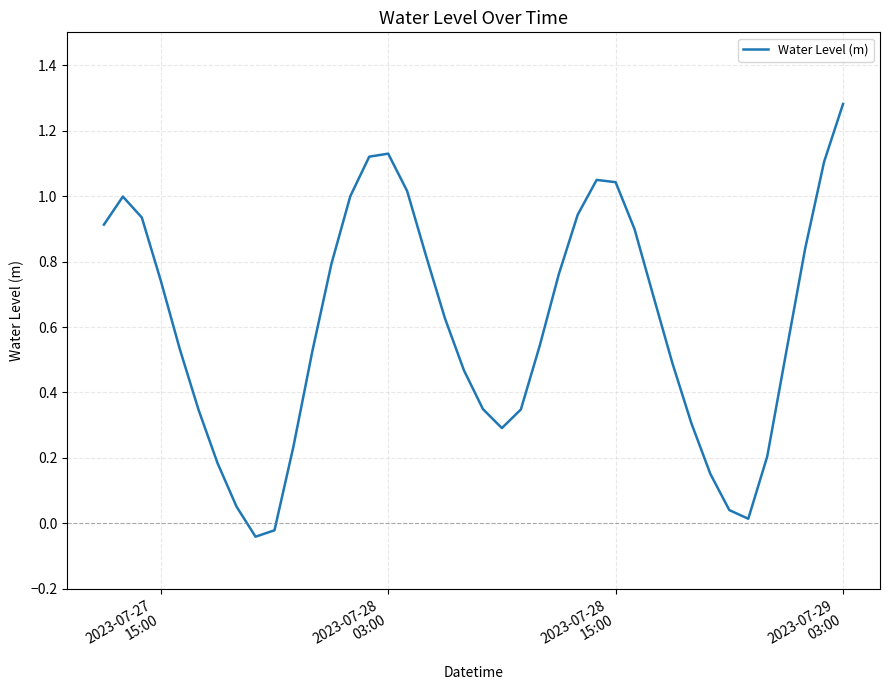

At which category does the chart reach its peak across all series?

2023-07-29
03:00